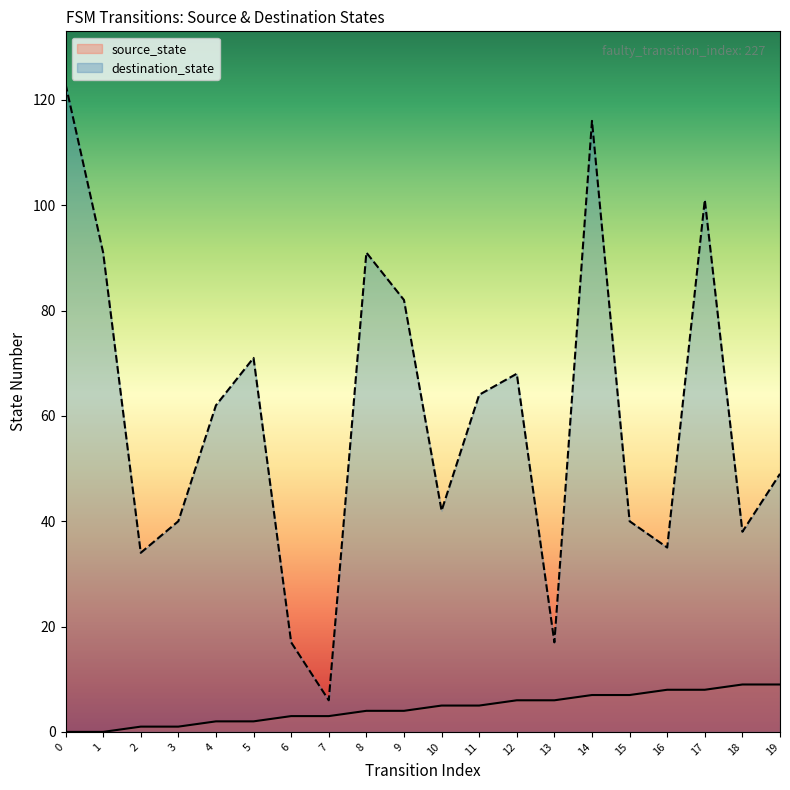

Which series has the largest total across all categories?

destination_state